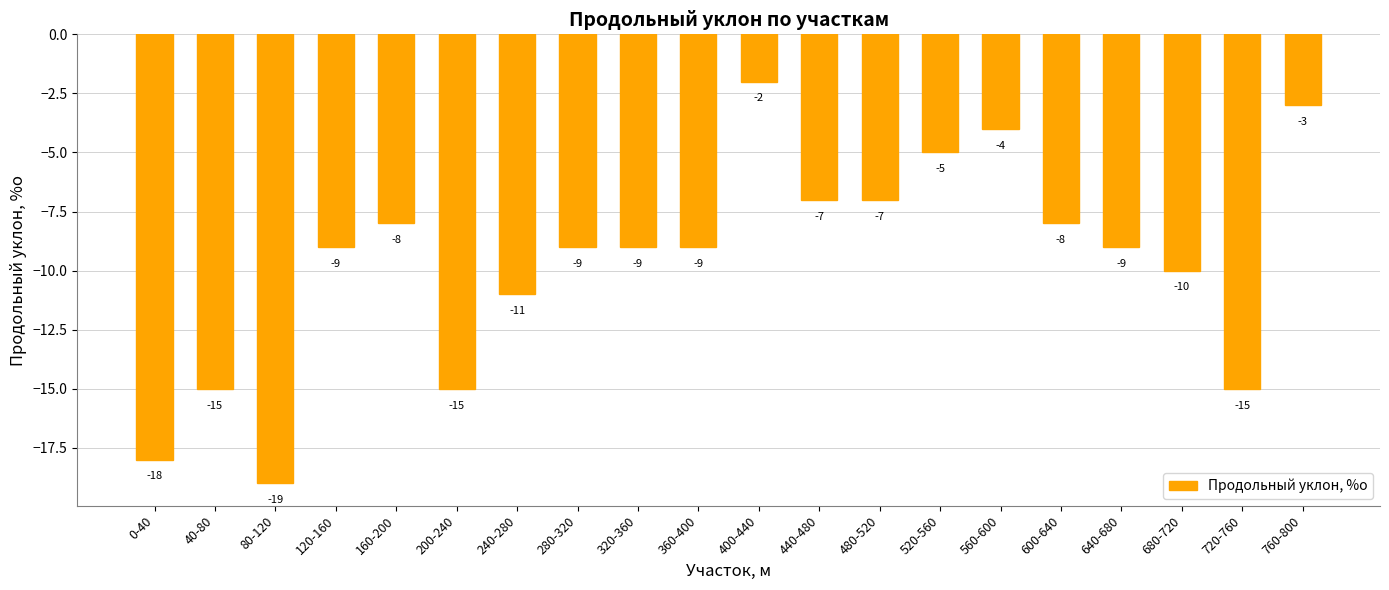

What is the label of the 9th bar from the left?

320-360